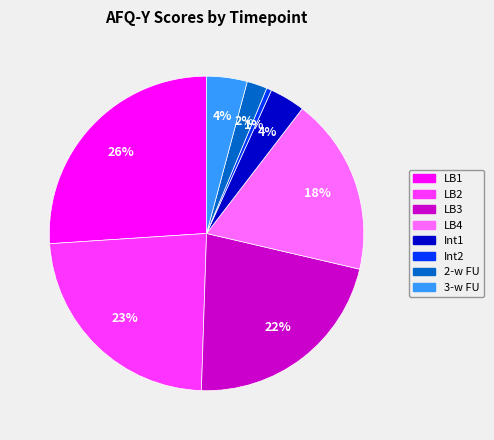

To the nearest percent, what is the average slice percentage?

12%